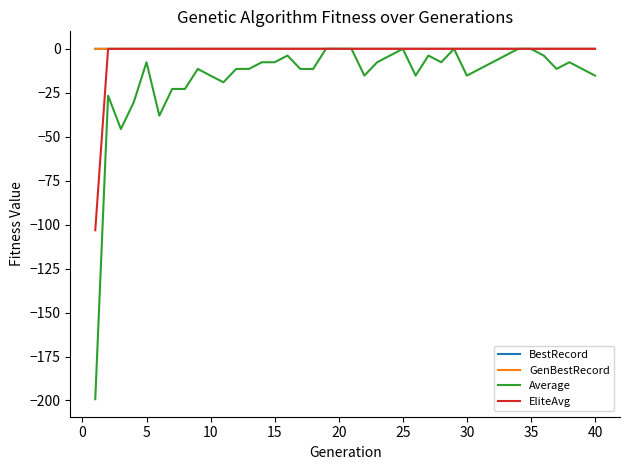

Which series has the largest range (max minus min)?

Average